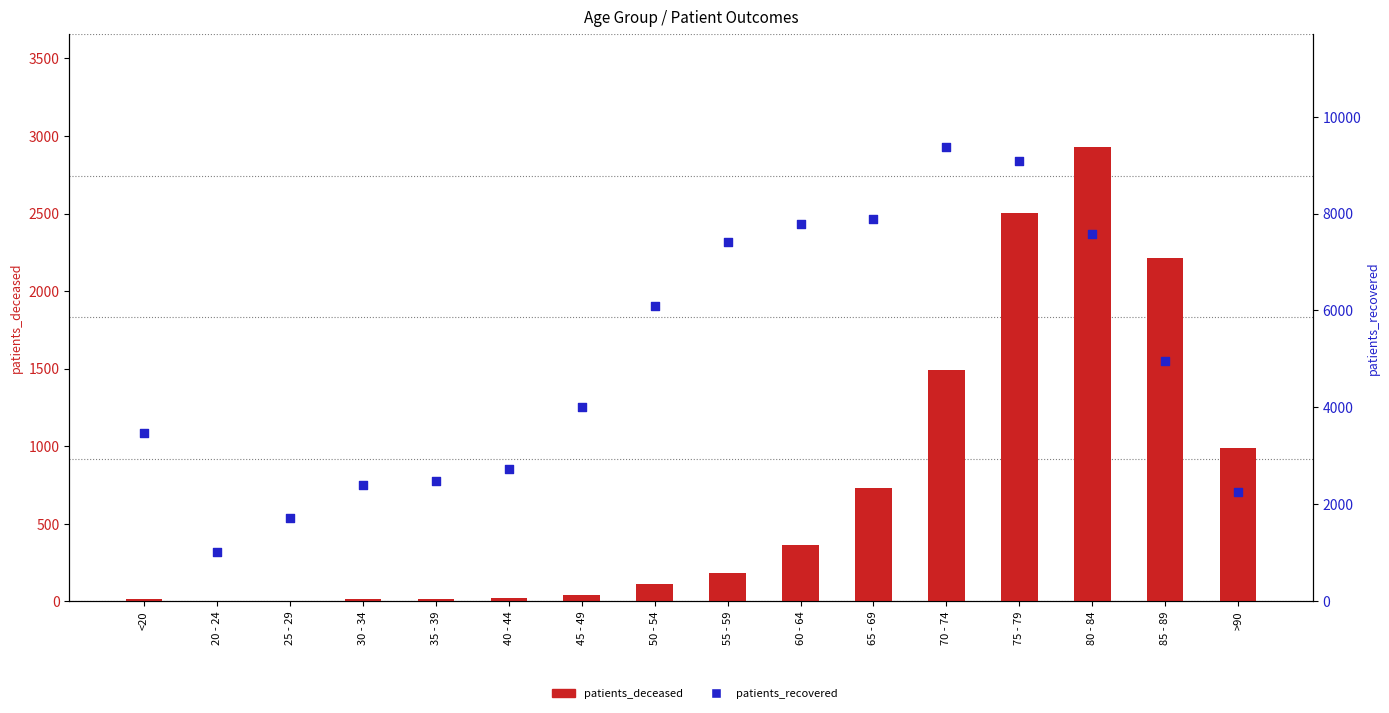

What is the total value across all series at 60 - 64?

8152